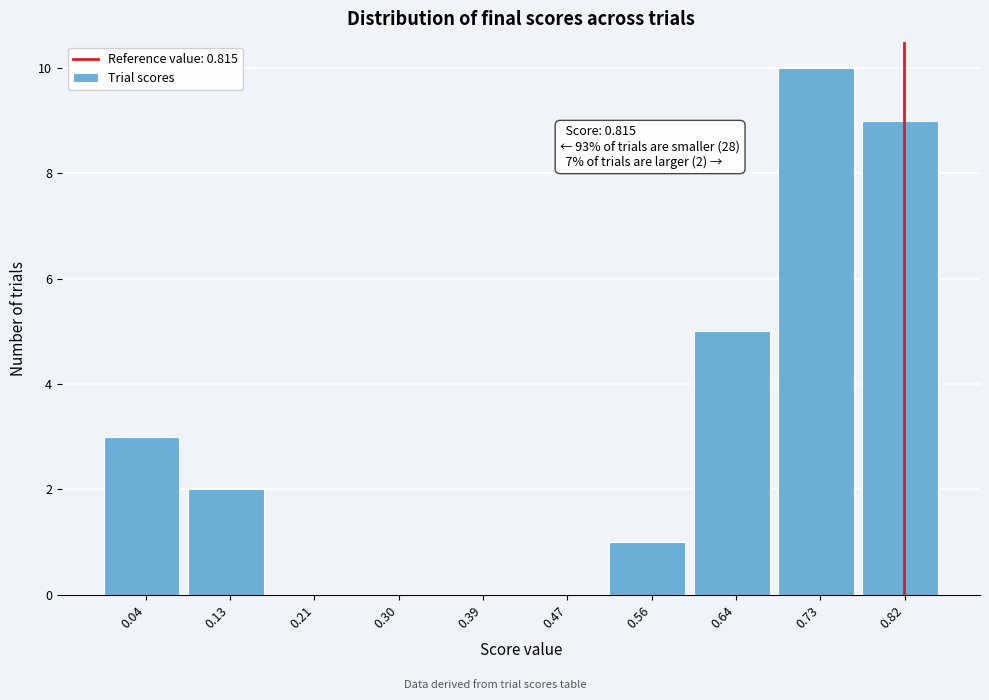

Over which range of the x-axis is the bar tallest?

0.69 to 0.77